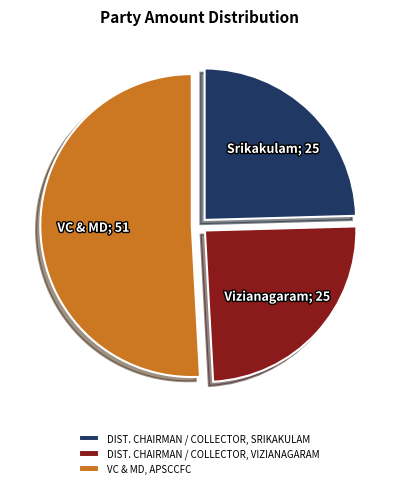

Which slice is the largest?

VC & MD, APSCCFC